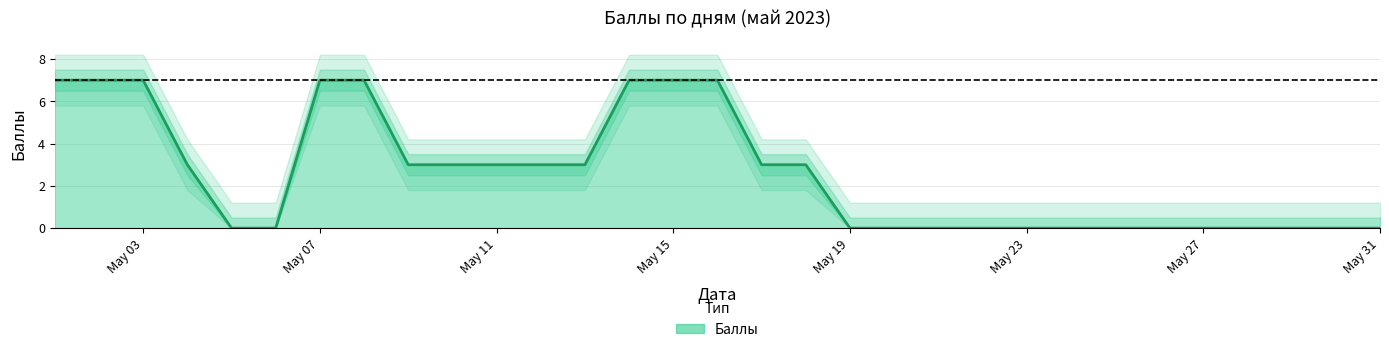

What is the approximate value at 2023-05-14?

7